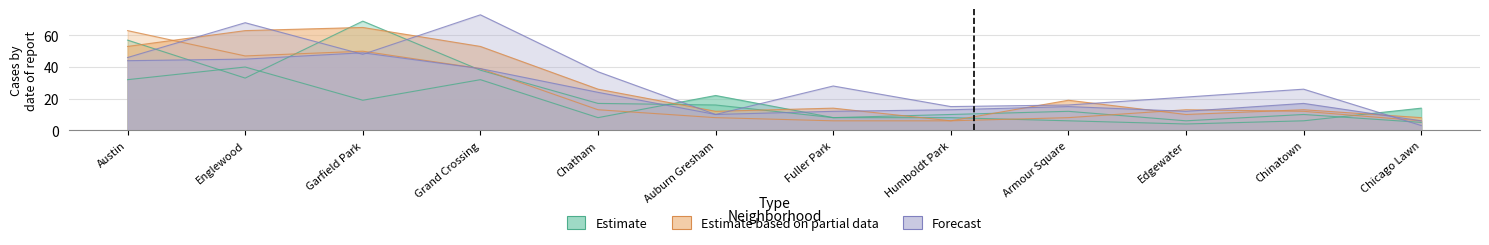

Reading left to right, list all the values displayed in this chart.

2015: 32	40	19	32	8	22	8	8	6	4	6	14
2018: 57	33	69	38	17	16	8	10	12	6	10	5
2019: 53	63	65	53	26	12	14	6	19	10	13	8
2021: 63	47	50	39	13	8	6	6	8	13	12	6
2022: 44	45	49	39	24	10	12	13	15	12	17	6
2024: 46	68	48	73	37	10	28	15	16	21	26	3